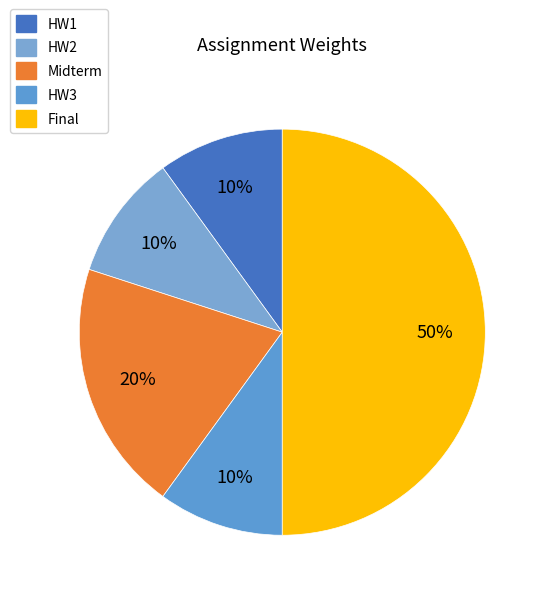

To the nearest percent, what is the difference between the largest and smallest slice percentages?

40%